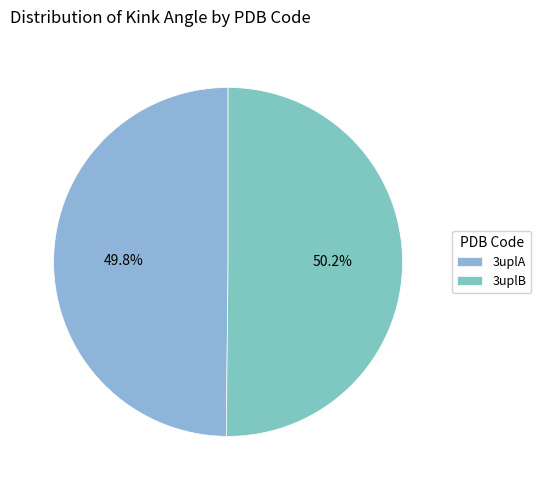

To the nearest percent, what is the combined percentage of 3uplA and 3uplB?

100%